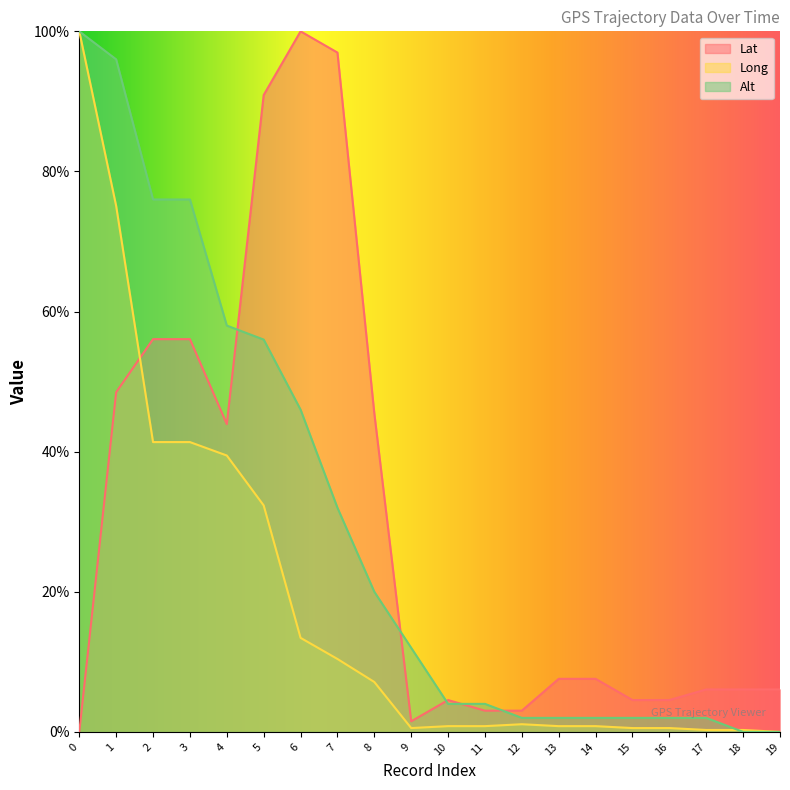

What is the value of the Long point at the 8th from the left?

10.4